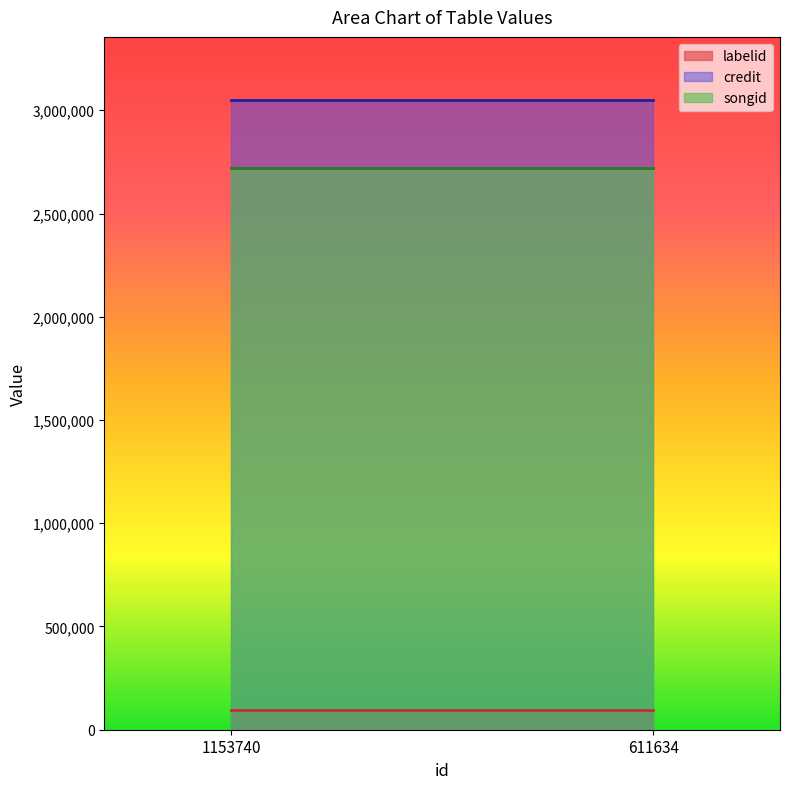

What are all the series names shown in the legend?

labelid, credit, songid